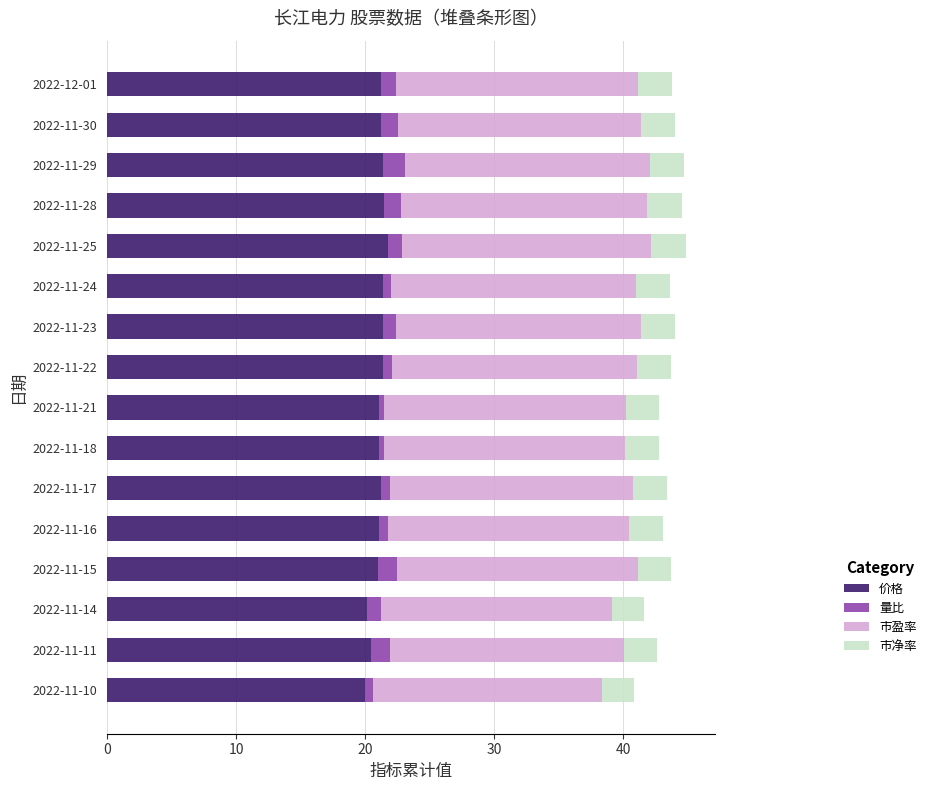

How many categories are shown in the chart?

16